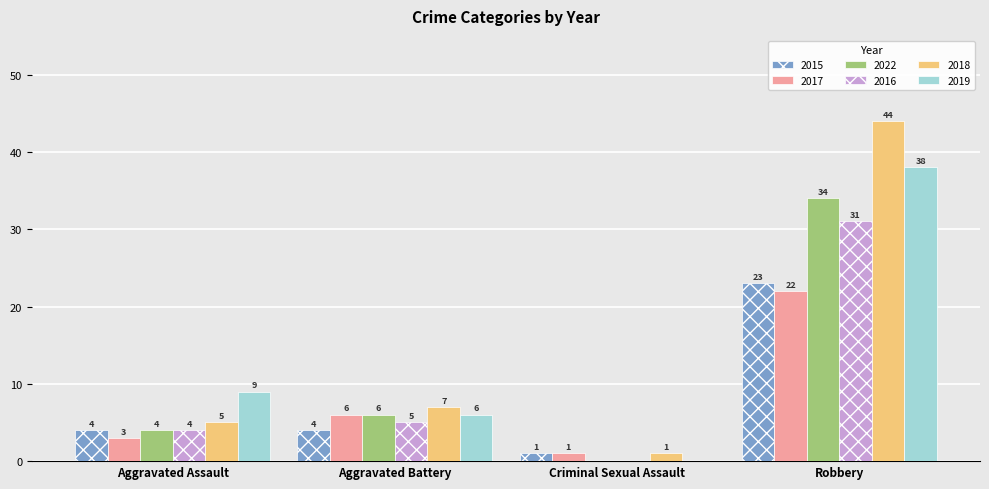

What are all the series names shown in the legend?

2015, 2017, 2022, 2016, 2018, 2019